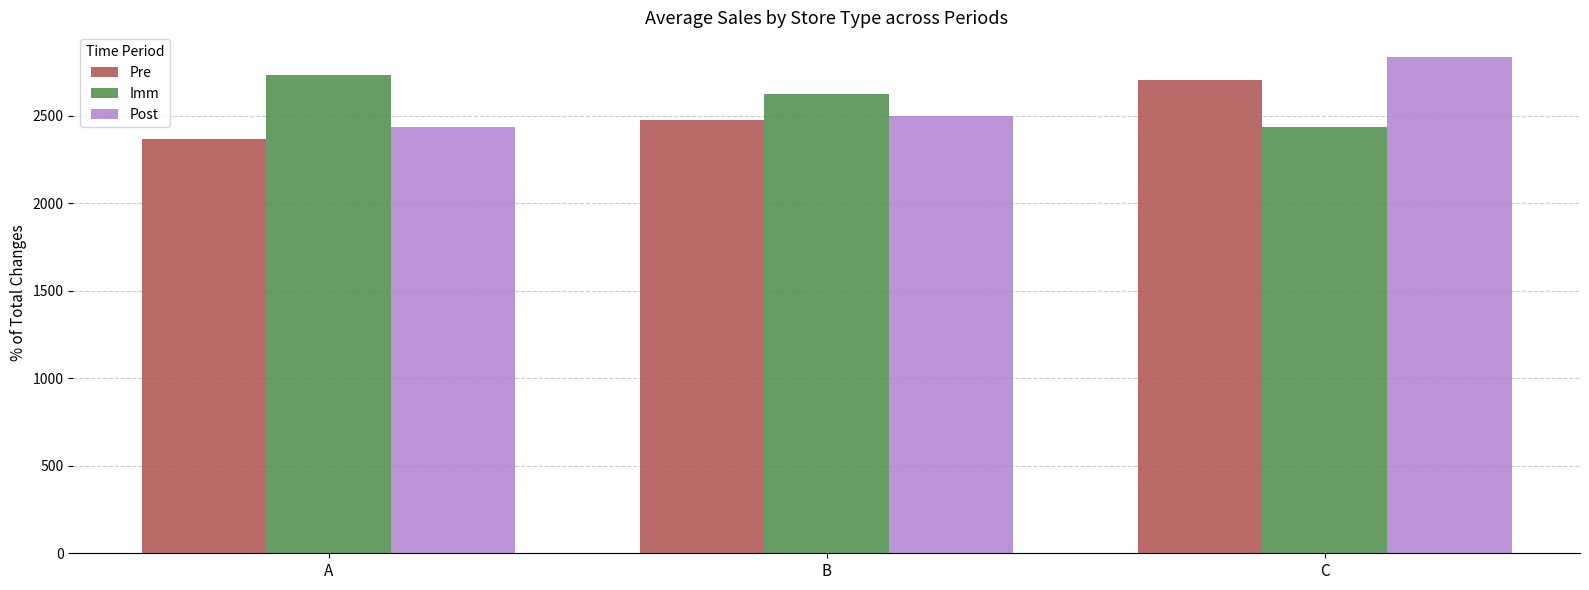

List the labels in order of Post value, smallest first.

A, B, C